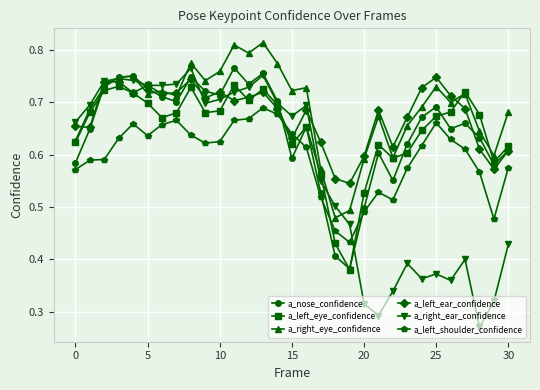

How many a_left_eye_confidence values are between 0 and 1?

31